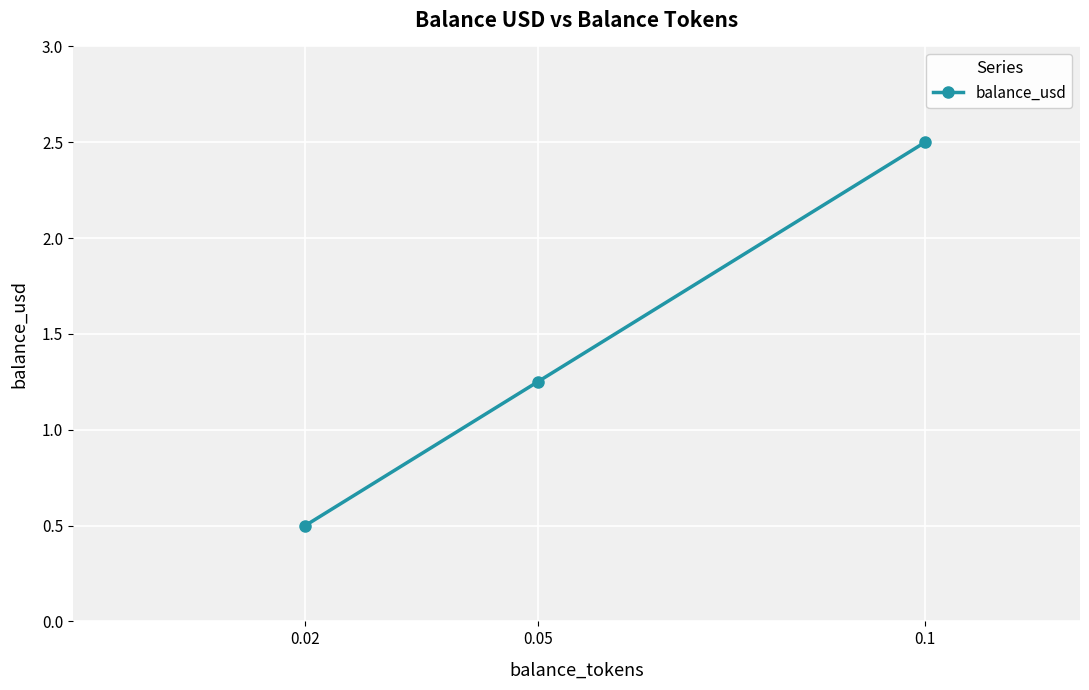

What is the label of the 3rd point from the left?

0.1